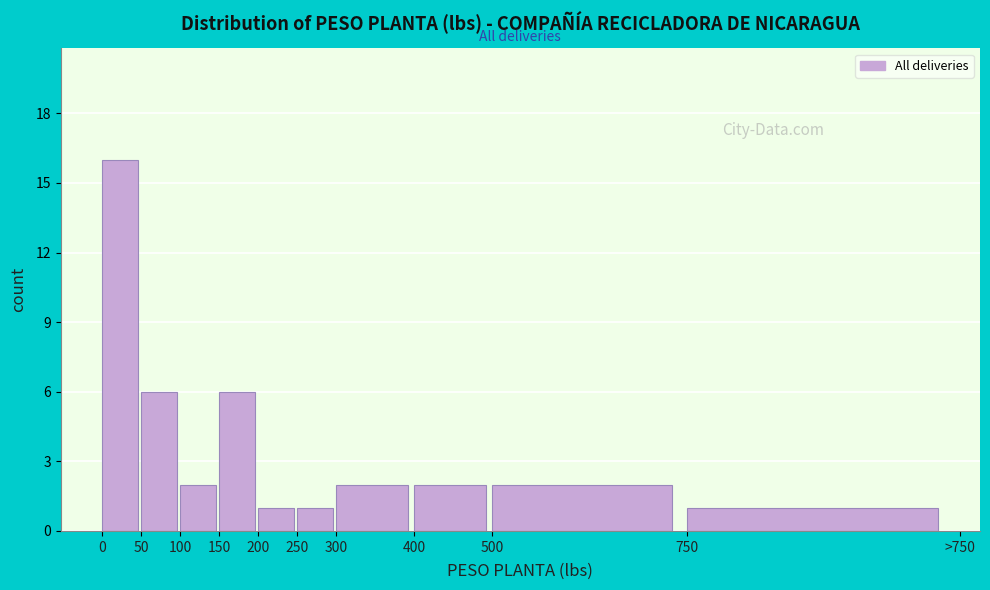

Reading right to left, transcribe all the data shown in this chart.

750=1	500=2	400=2	300=2	250=1	200=1	150=6	100=2	50=6	0=16